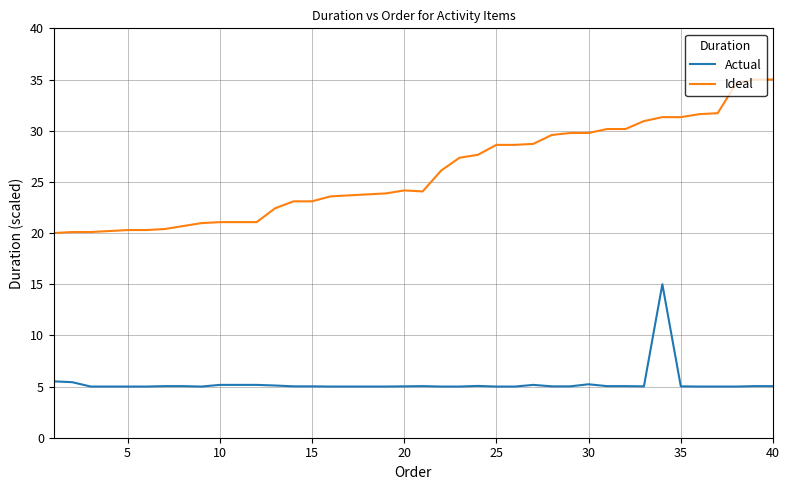

List the series in order of their peak value, lowest first.

Actual, Ideal